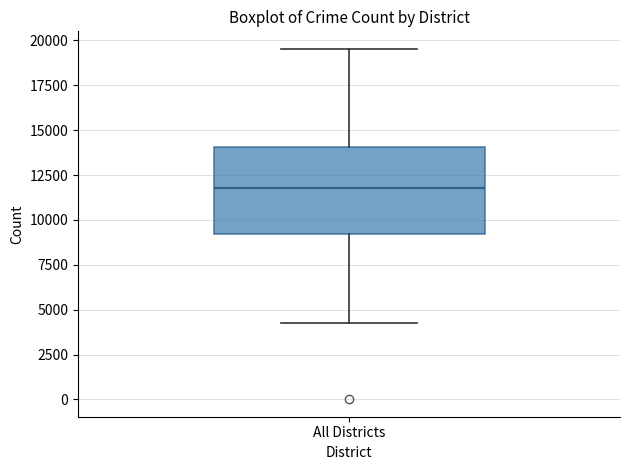

Transcribe this box plot: give where the median line is, the range the box spans, and where the two whiskers end, as read against the y-axis. The values are not printed on the chart, so give them approximately, as read against the axis.

median 12000, box 9000 to 14000, whiskers 4500 to 19500